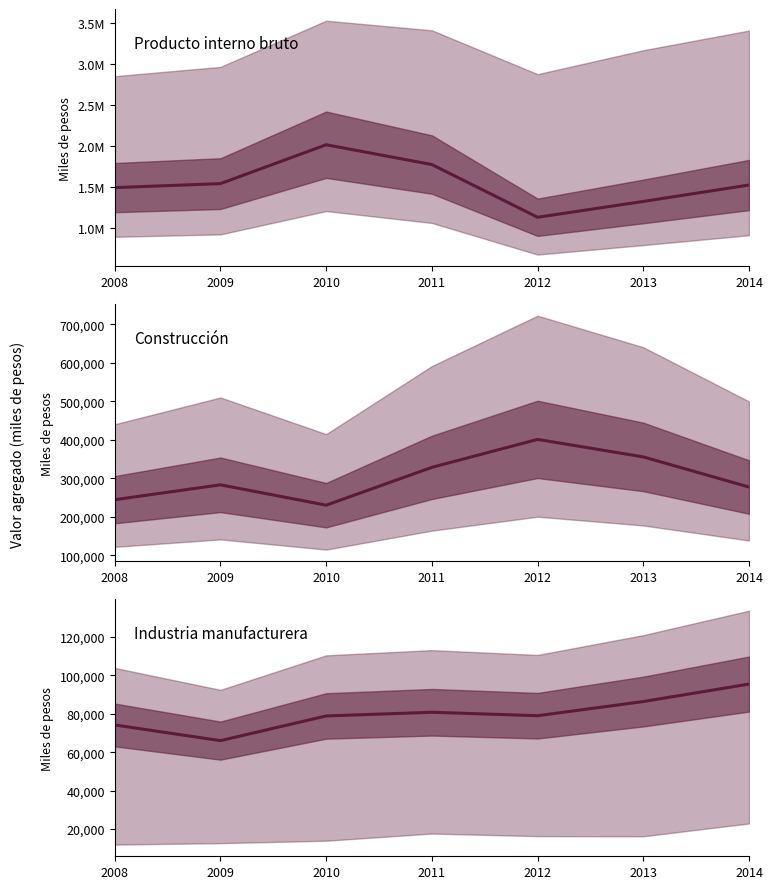

Which has a higher value, 2010 or 2011?

2010